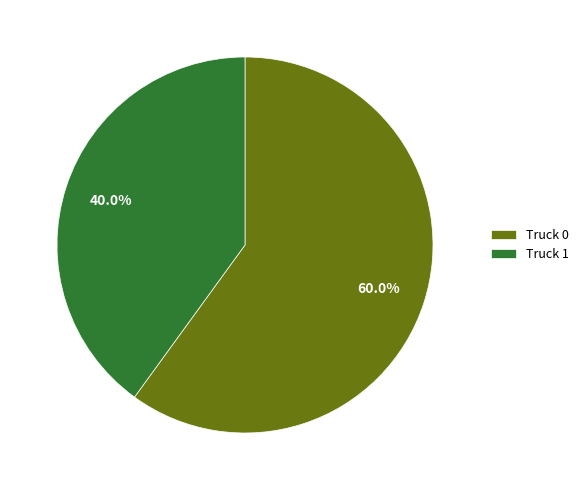

How much of the chart is everything except Truck 1?

60.0%